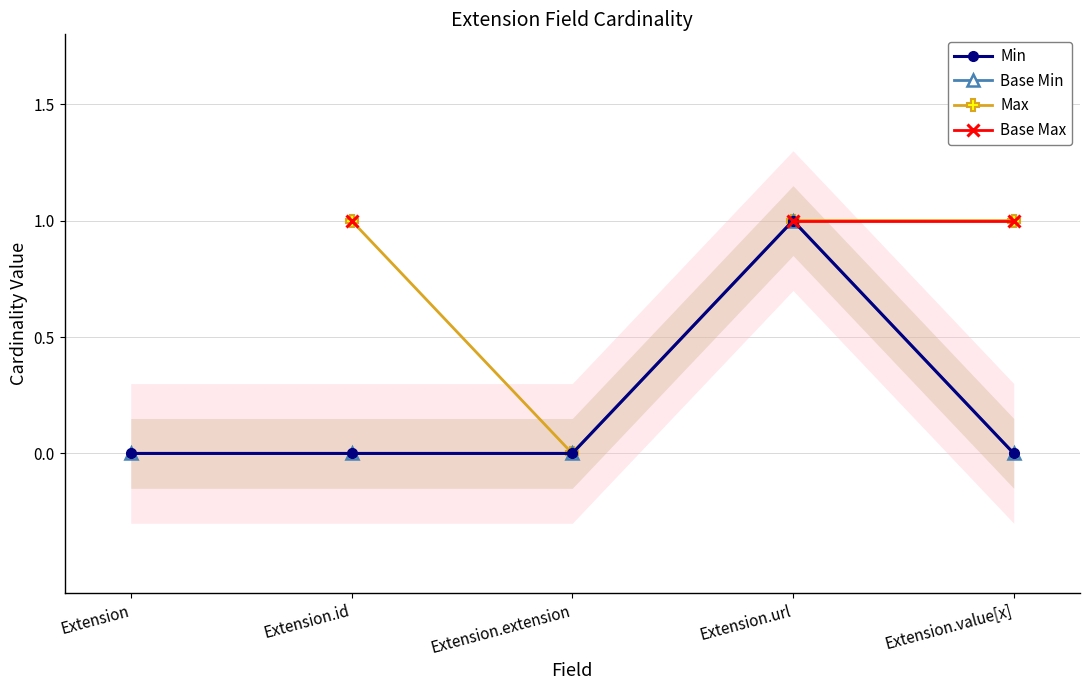

At which category does the chart reach its peak across all series?

Extension.url